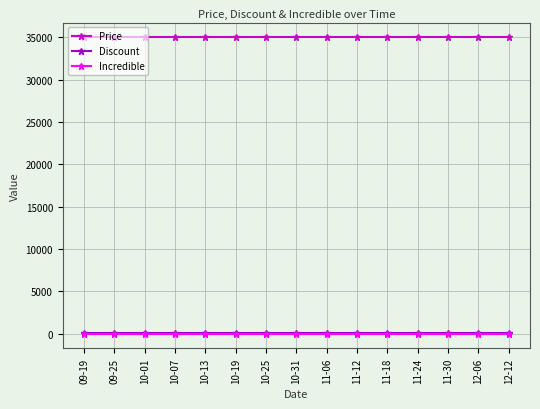

Does the chart have visible grid lines?

Yes